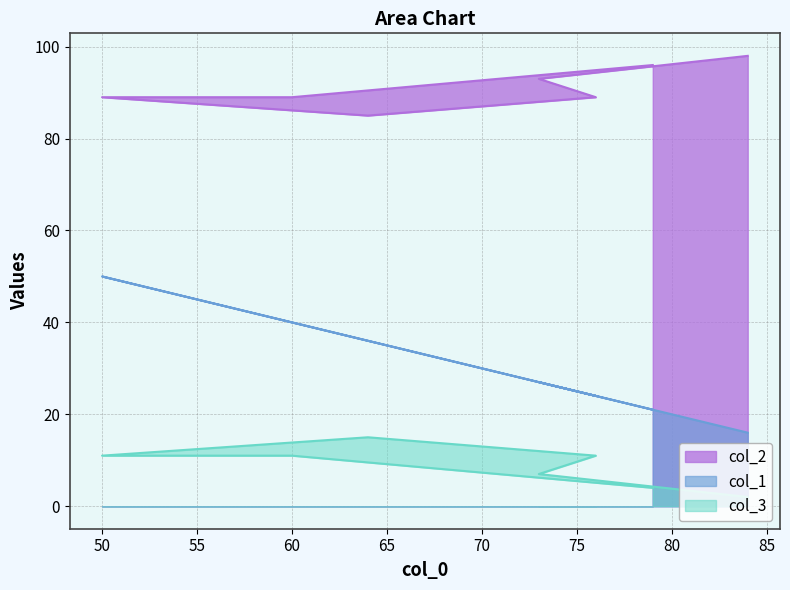

At which category does col_1 reach its first local peak?

50